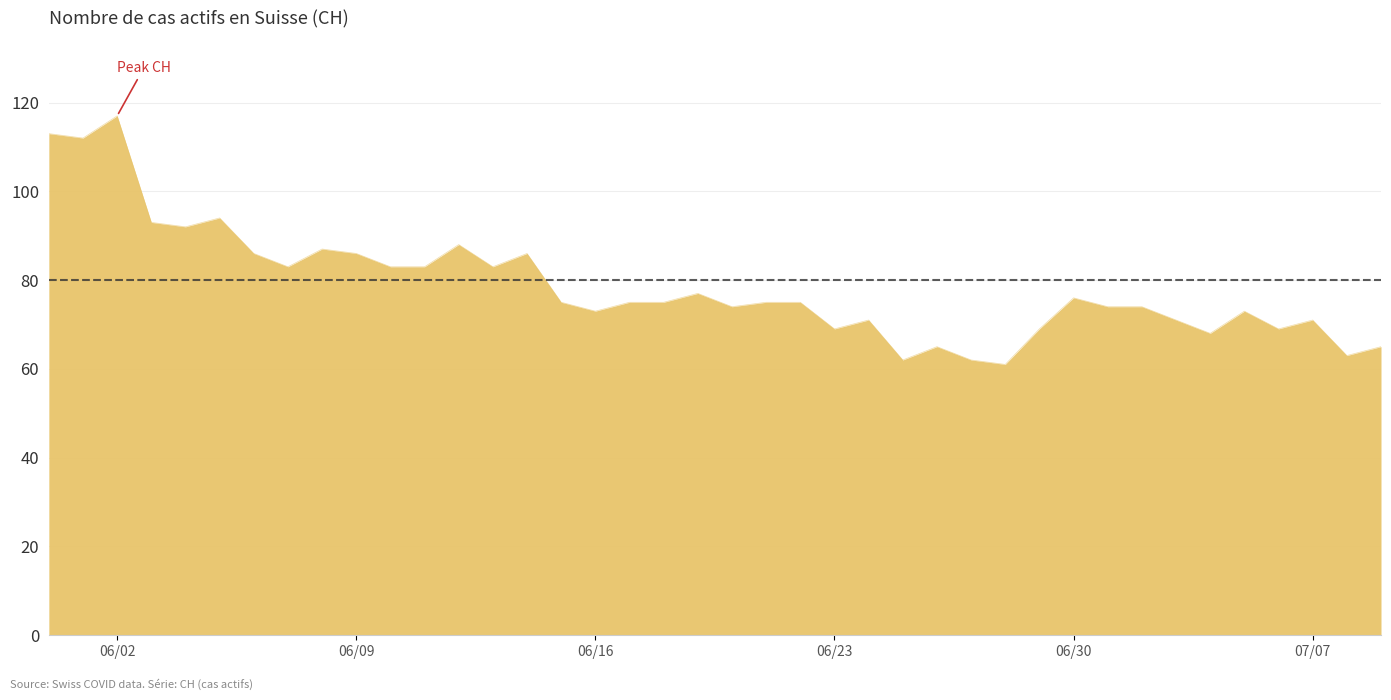

What is the smallest value displayed?

61